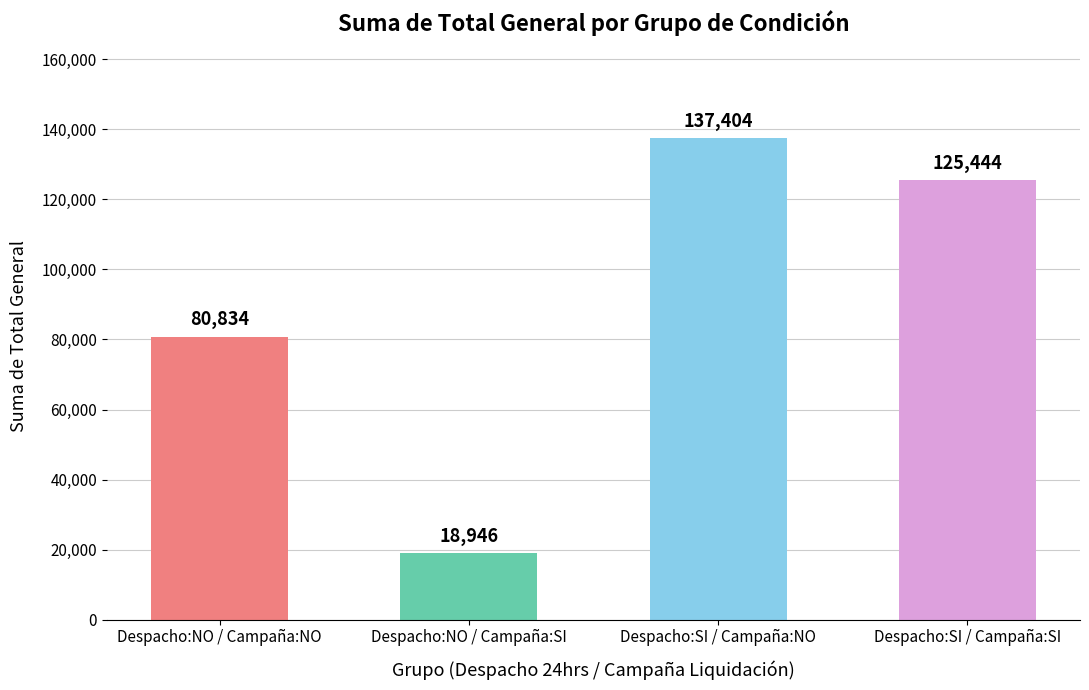

Rank the categories by value from lowest to highest.

Despacho:NO / Campaña:SI, Despacho:NO / Campaña:NO, Despacho:SI / Campaña:SI, Despacho:SI / Campaña:NO